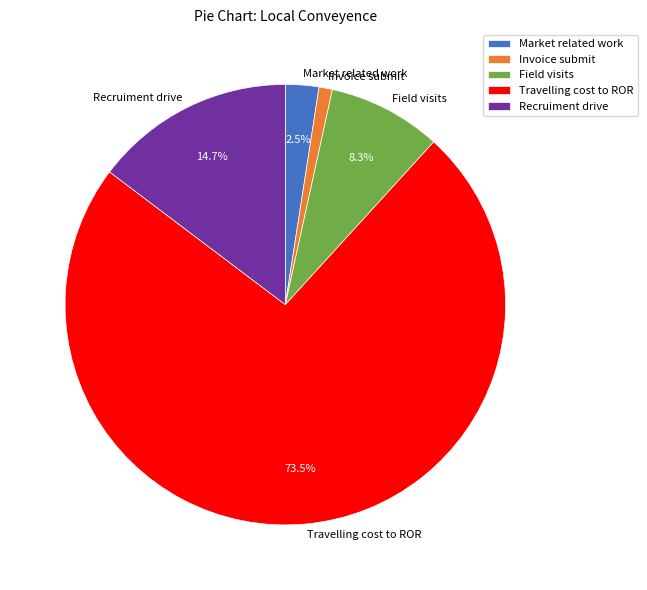

What is the total percentage of Market related work and Recruiment drive?

17.2%